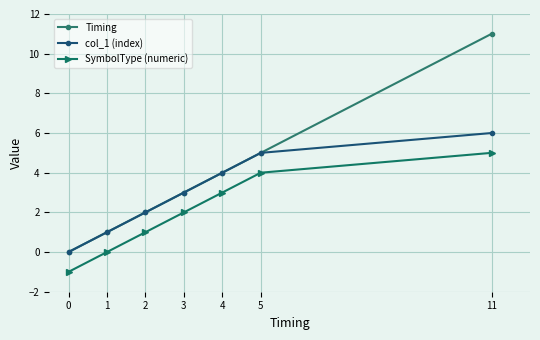

At which label is SymbolType (numeric) closest to 2?

3